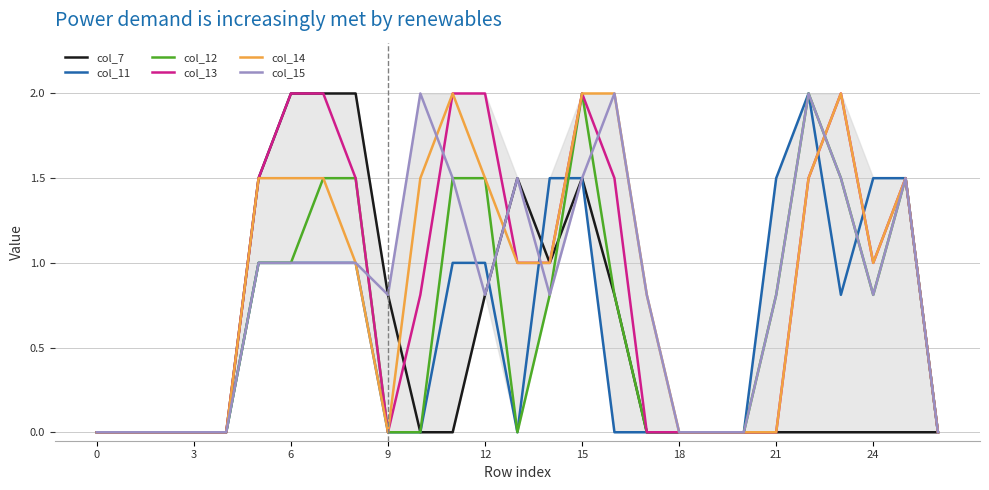

What is the greatest value displayed?

2.0